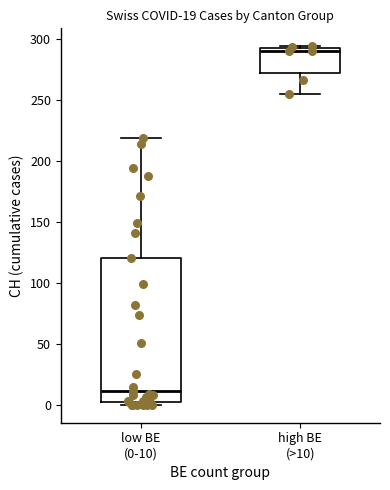

Comparing the boxes themselves (not the whiskers), which one is the tallest?

low BE (0-10)